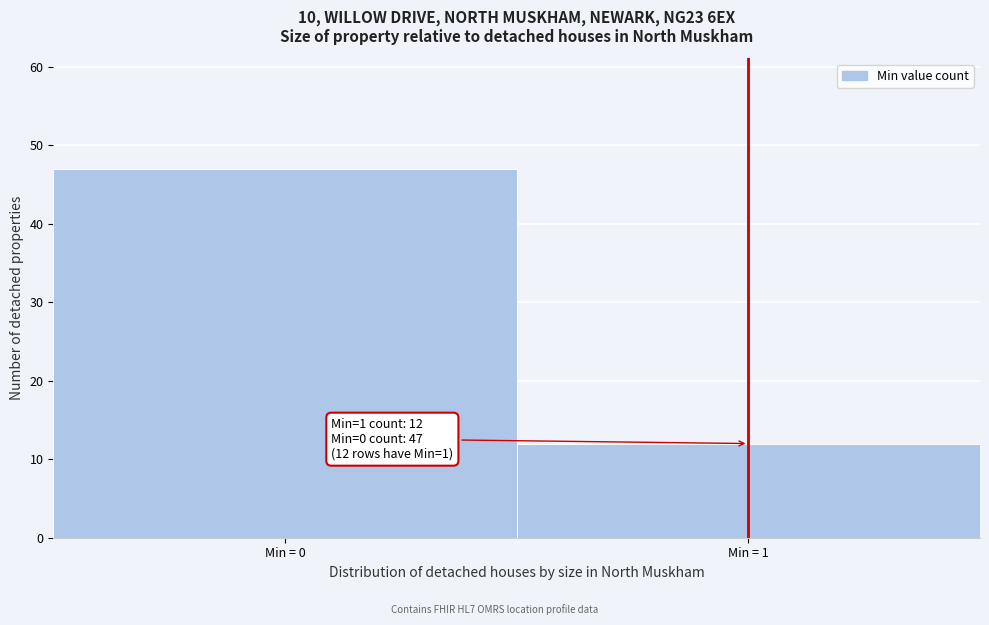

Reading left to right, what are all the values shown in this chart?

47	12